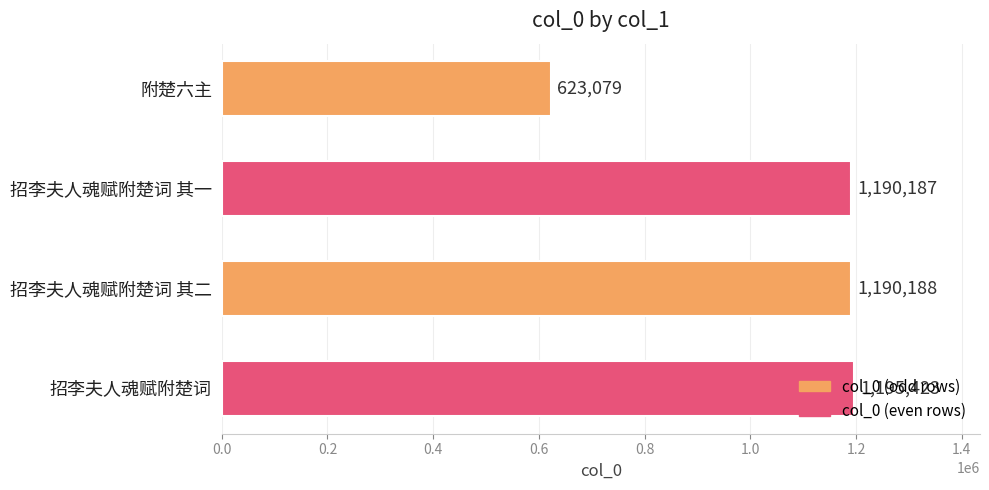

At which label is the value closest to 909251?

招李夫人魂赋附楚词 其一